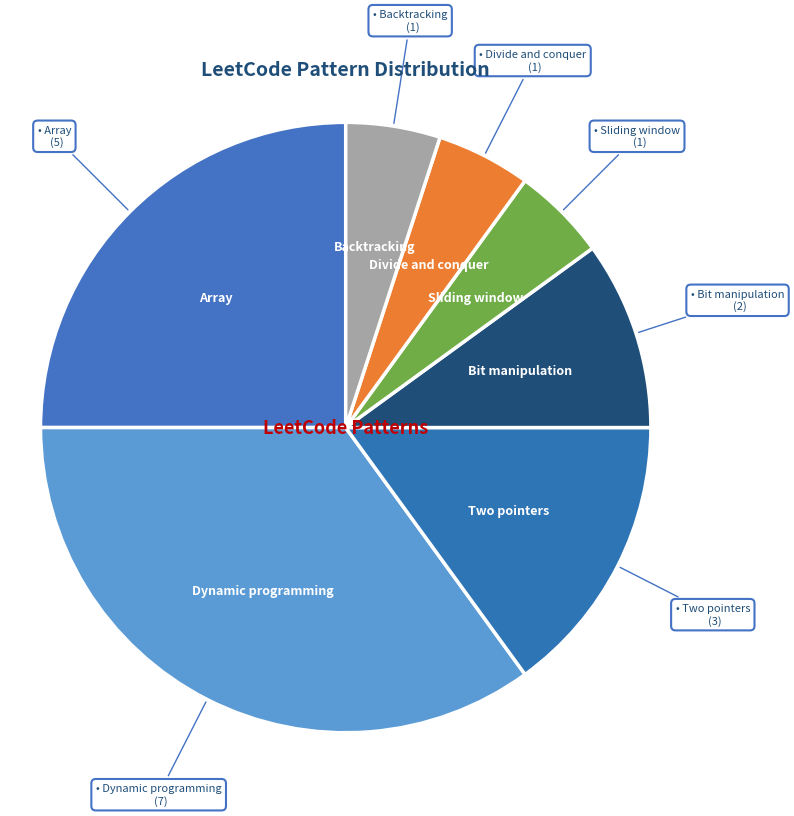

Between Dynamic programming and Divide and conquer, which is larger?

Dynamic programming